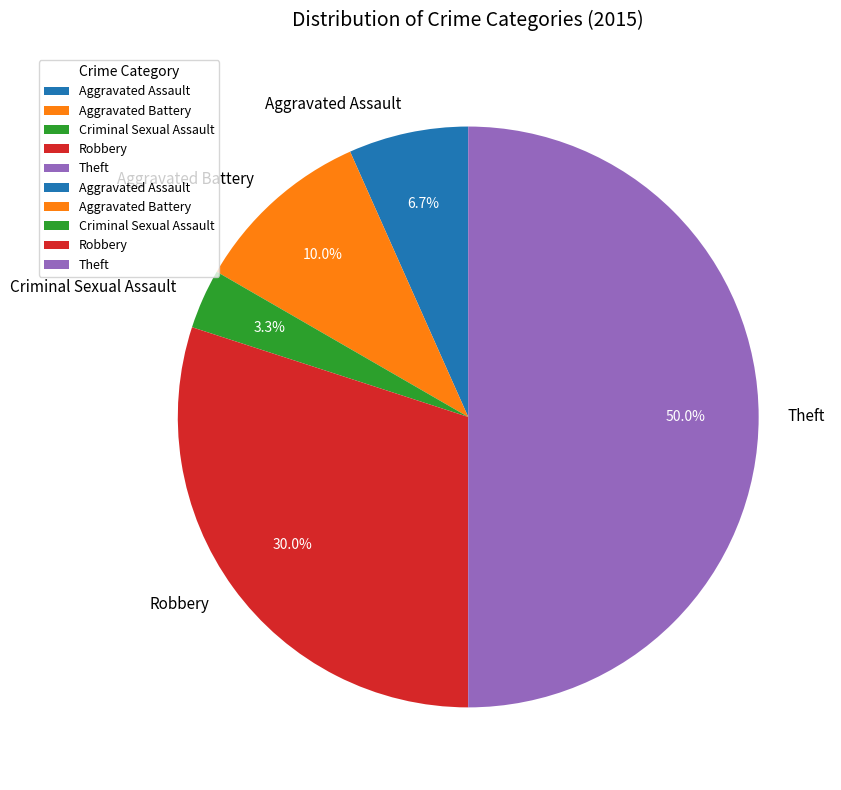

What percentage do Criminal Sexual Assault and Aggravated Battery together represent?

13.3%